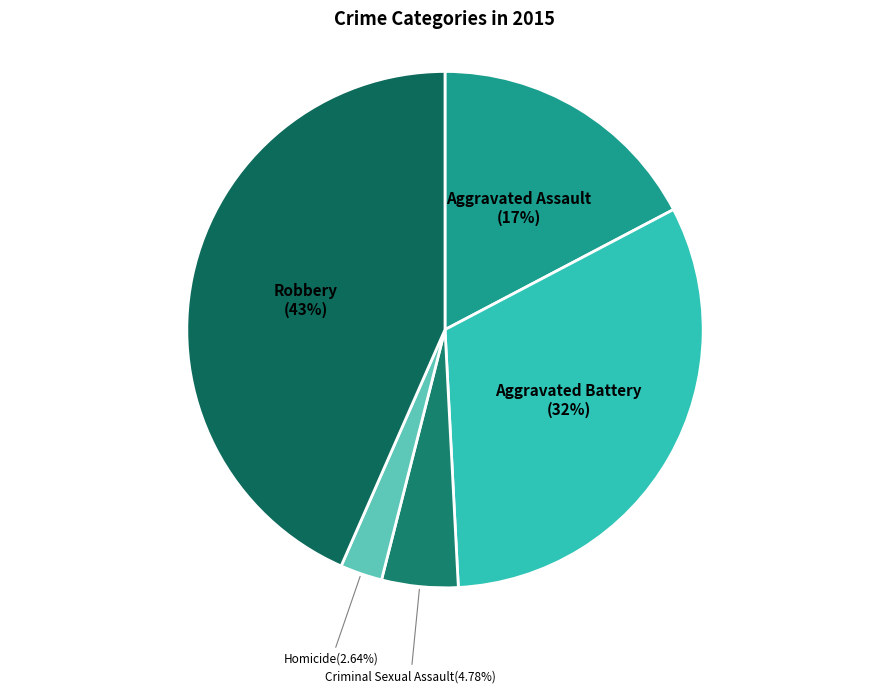

What percentage is NOT represented by Aggravated Assault?

82.7%